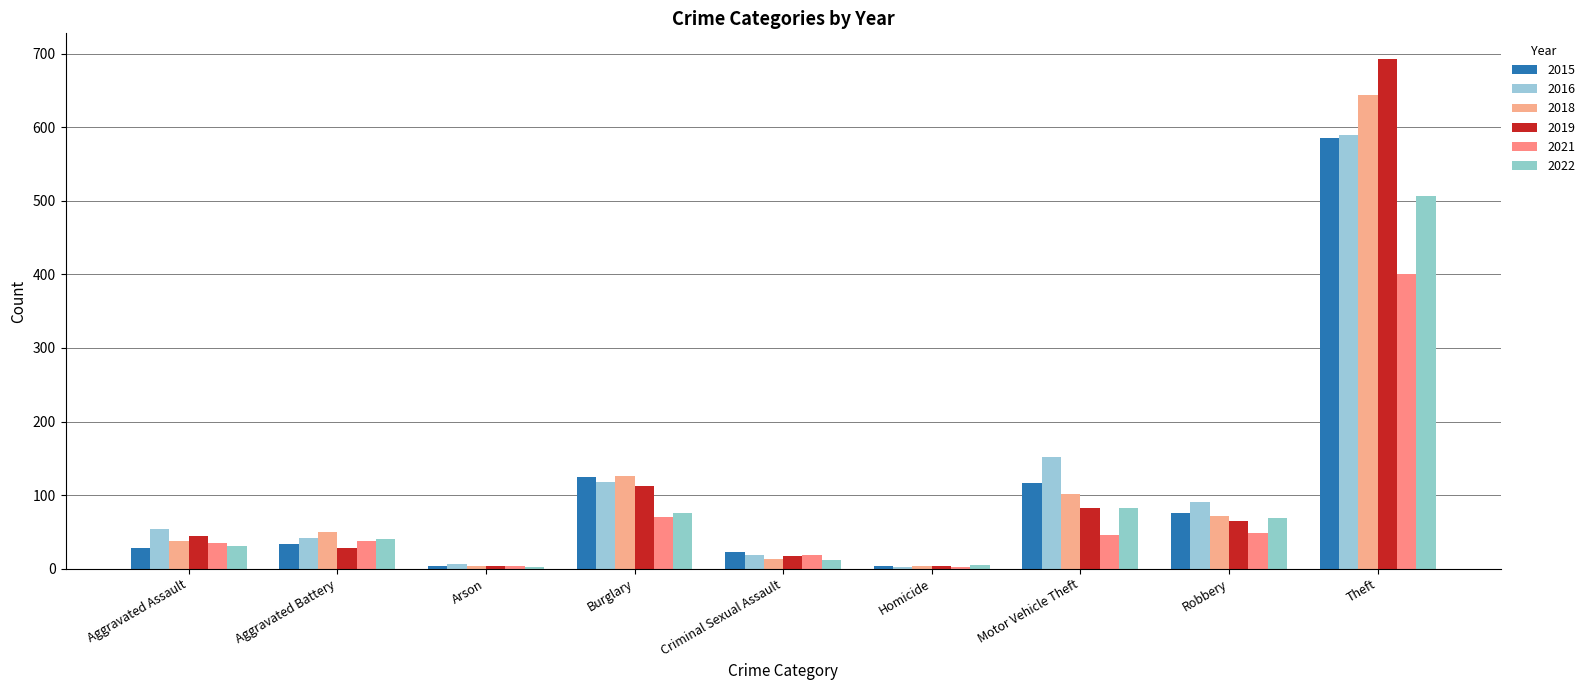

Which label corresponds to the largest value in the chart?

Theft